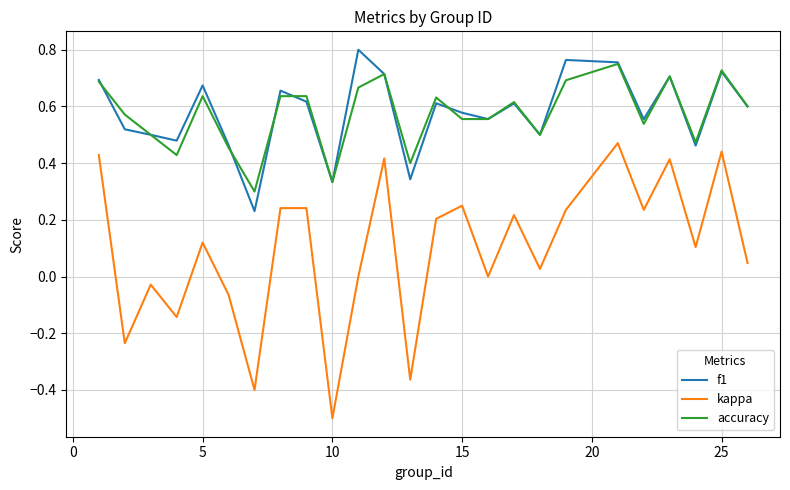

What is the minimum value for kappa?

-0.5